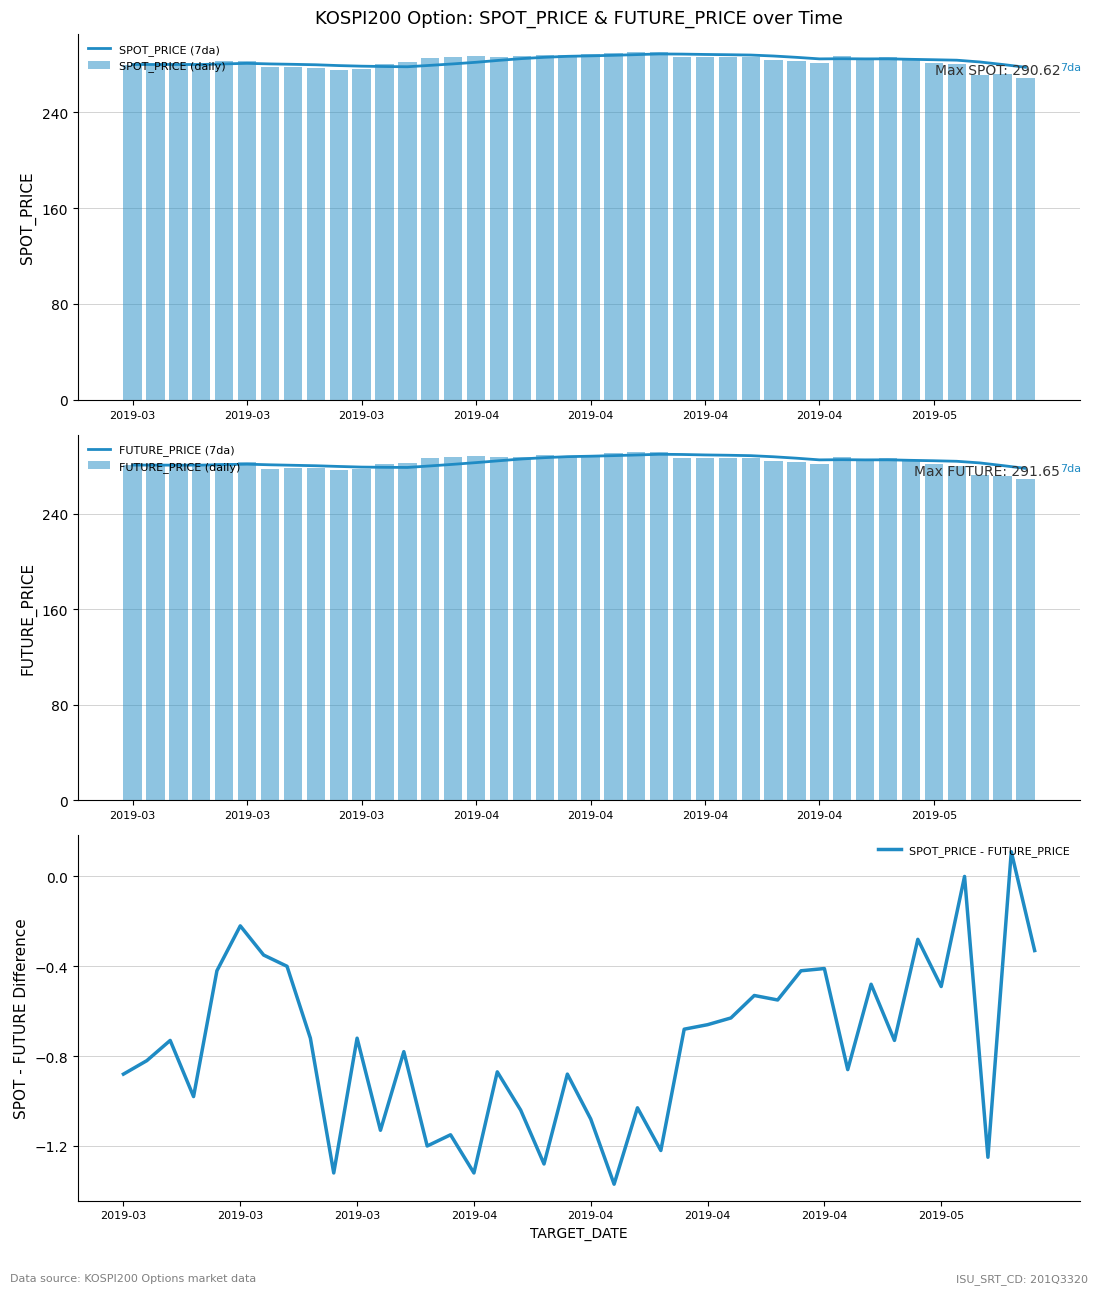

Which category has the highest value across all series?

22